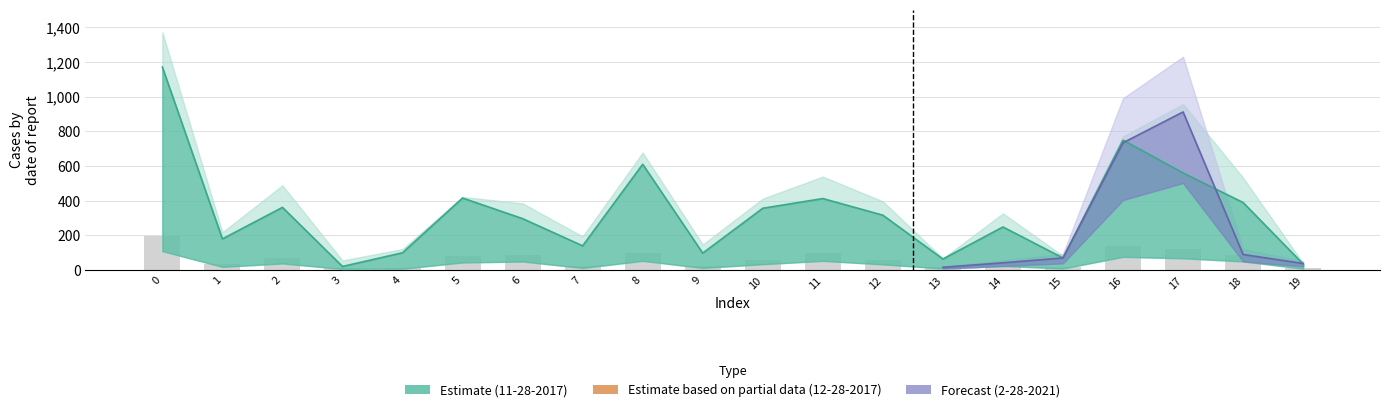

Does the chart contain stacked bars?

No